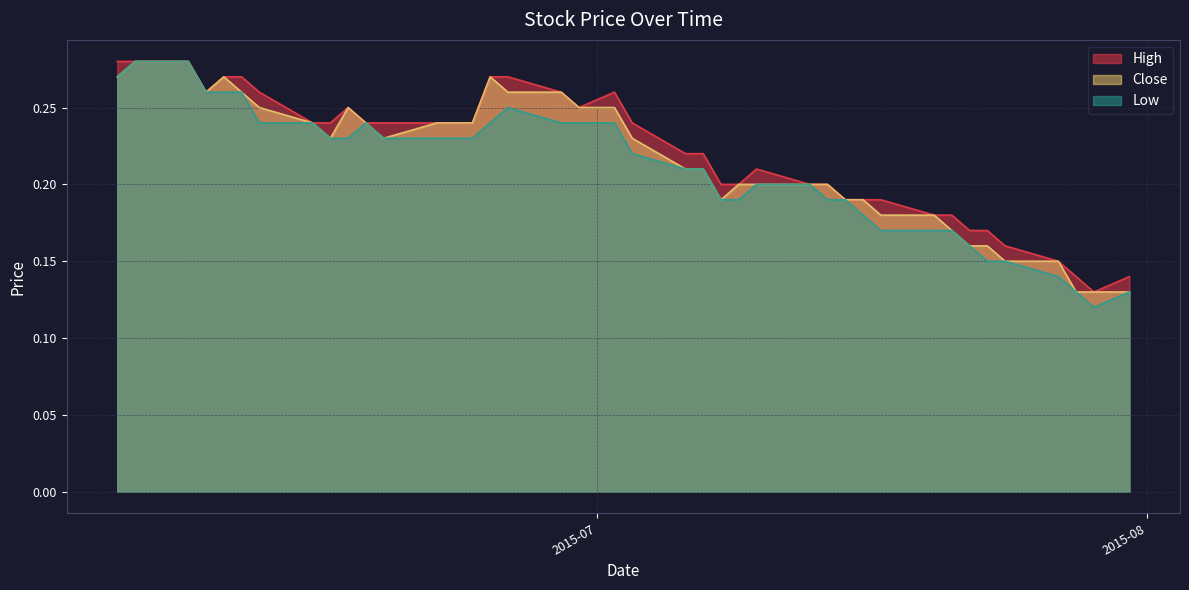

Between 2015-07-17 and 2015-07-27, which series saw the biggest shift?

High